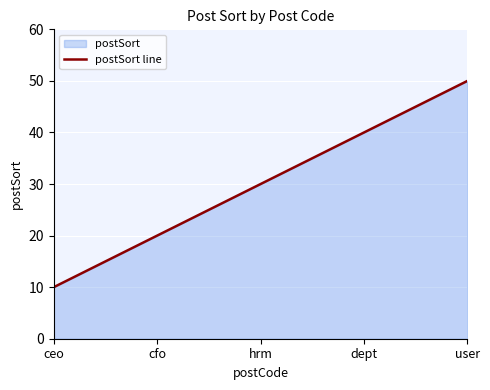

True or false: the data has more than 2 interior local peaks.

False